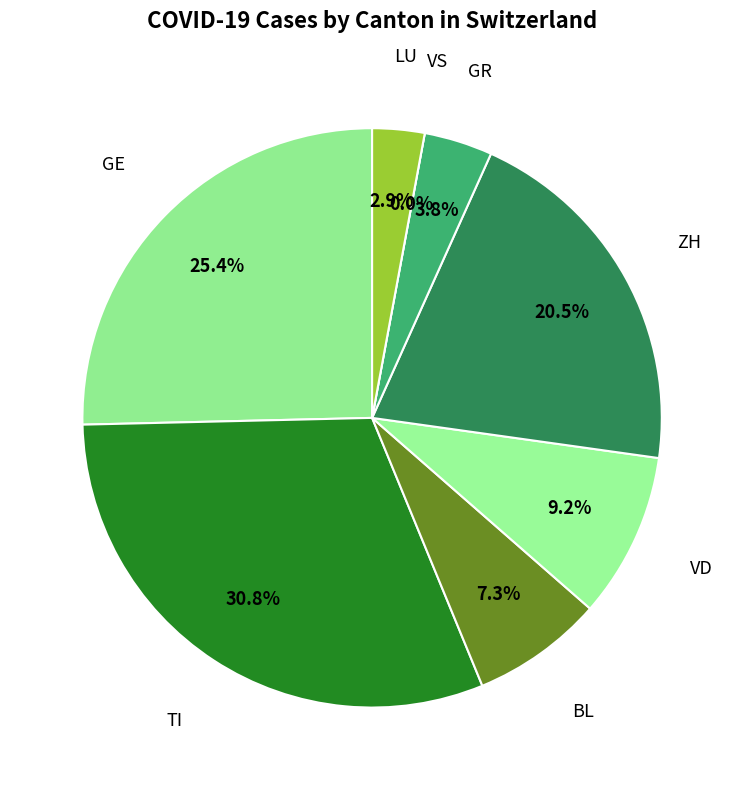

Is there a majority slice in this chart?

No